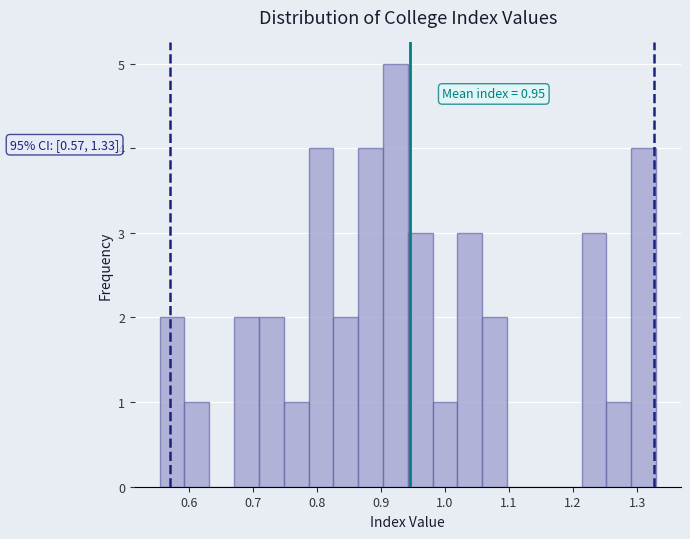

Read against the x-axis, roughly where is the centre of the tallest bar?

0.92